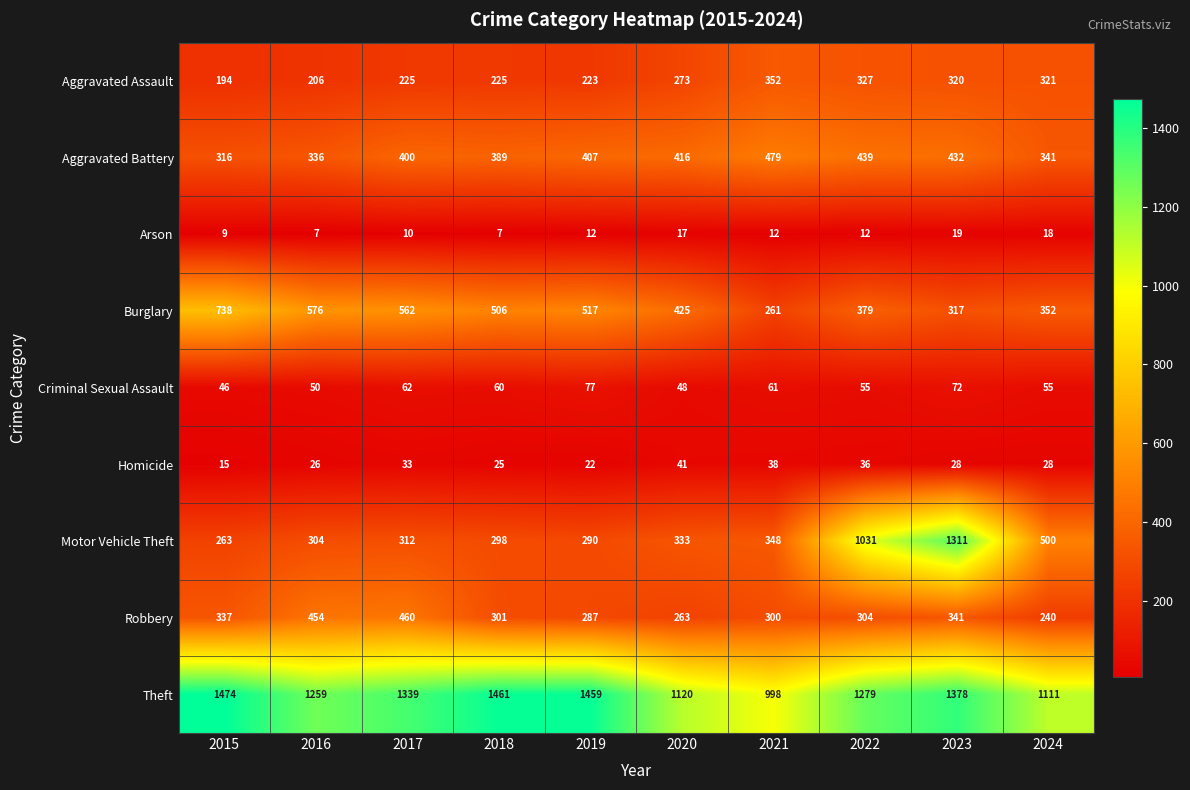

The Motor Vehicle Theft series shows 263 at 2015. True or false?

True